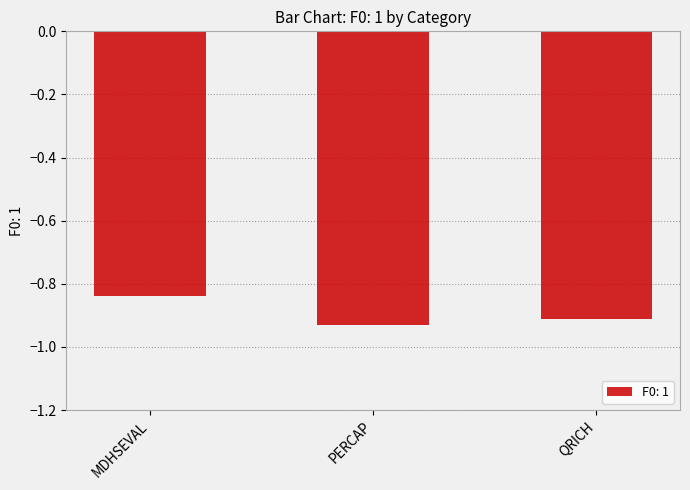

Which label corresponds to the largest value in the chart?

MDHSEVAL